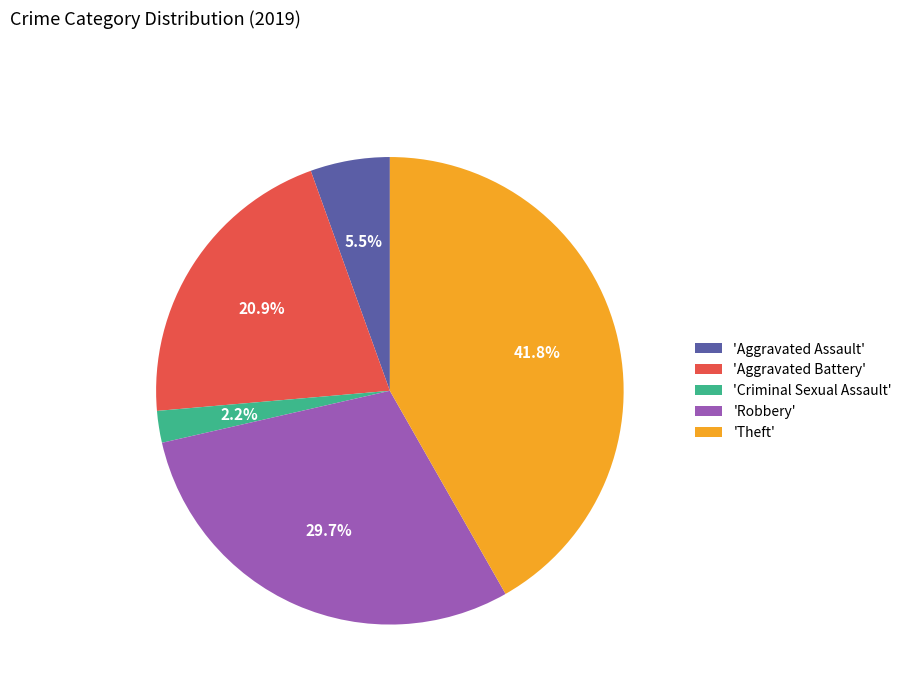

Does any single category account for the majority?

No